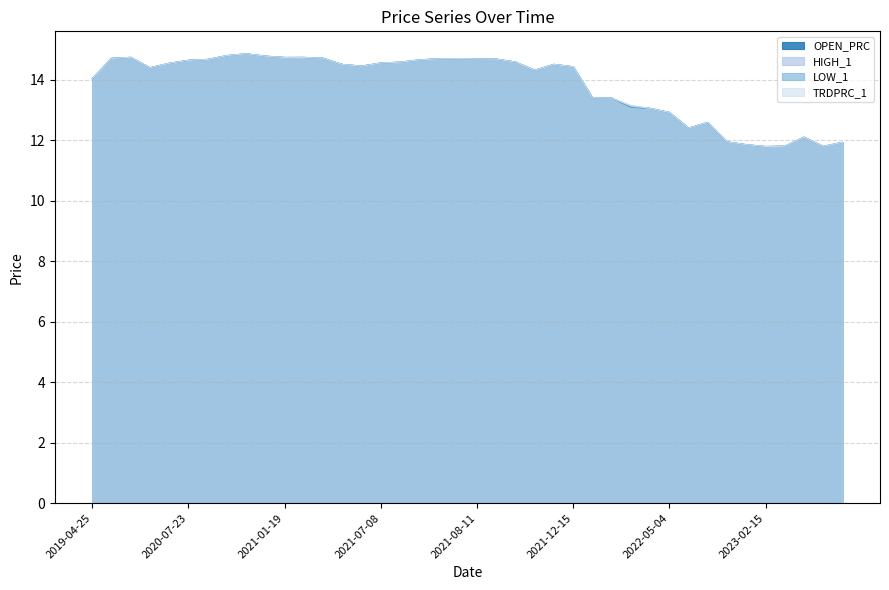

True or false: LOW_1 and OPEN_PRC intersect in this chart.

False